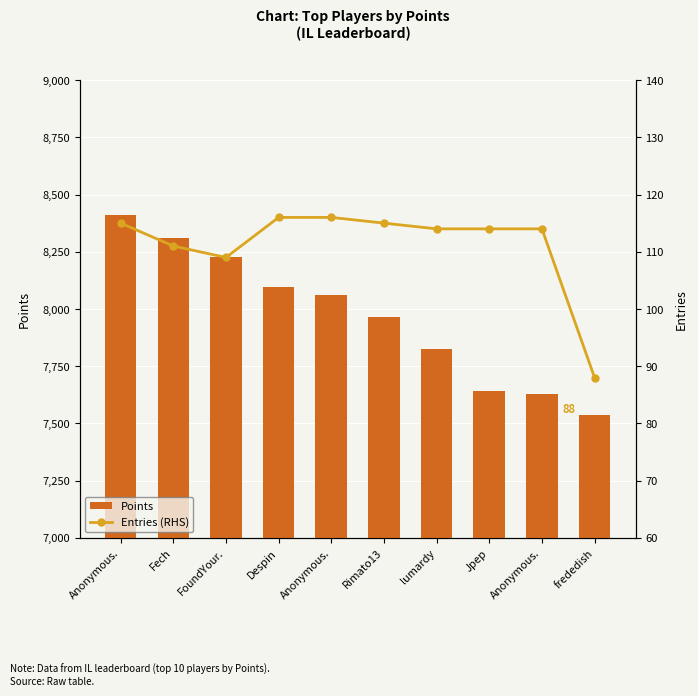

The value of Entries (RHS) at FoundYour. is 109. True or false?

True